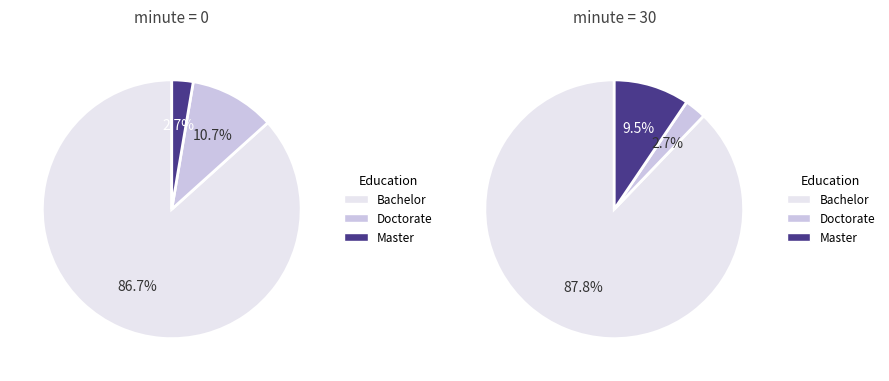

True or false: 6 accounts for 8% of the total.

False